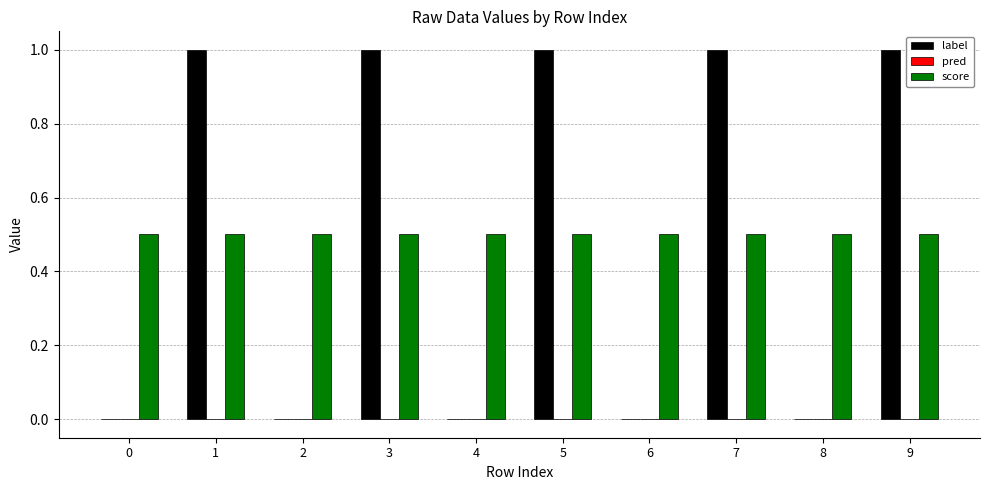

Which series has the widest spread of values?

label